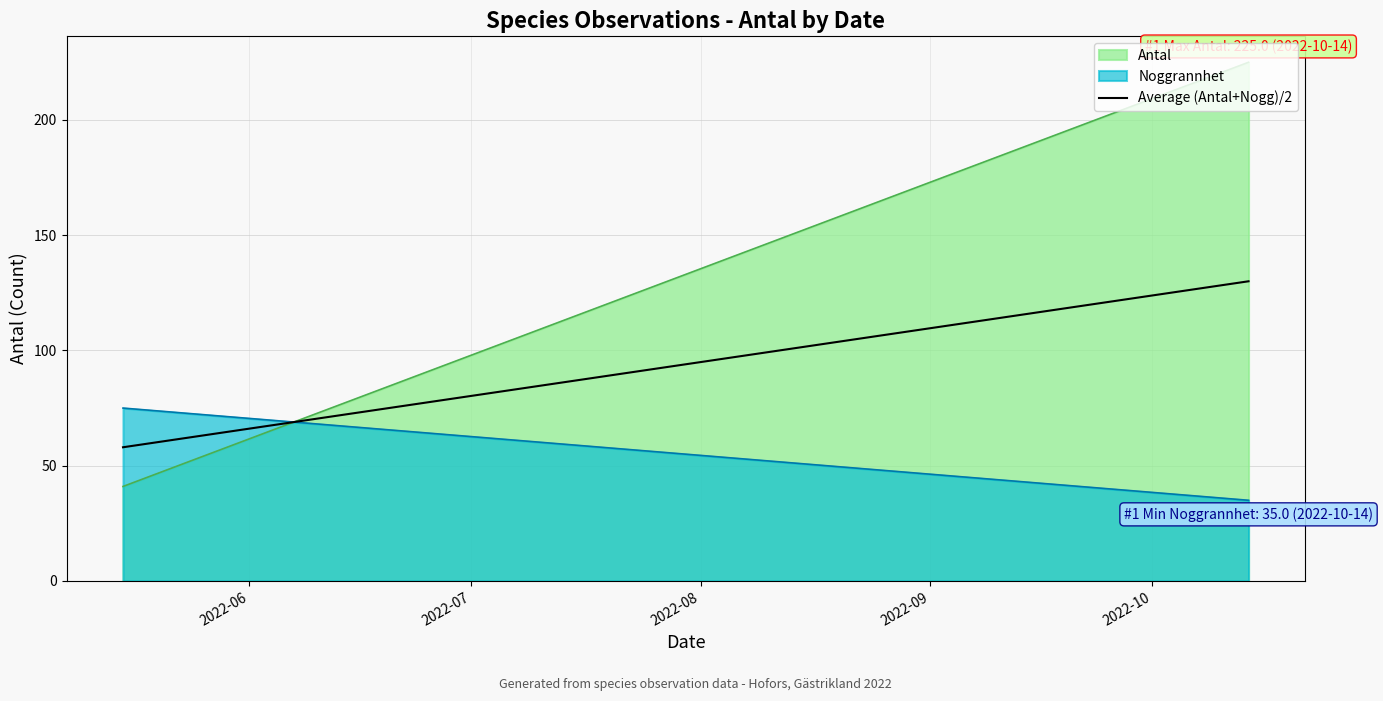

Which series has the largest range (max minus min)?

Antal